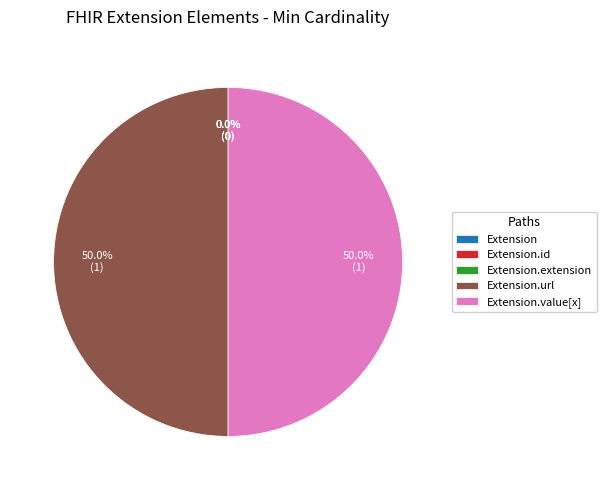

To the nearest percent, what percentage of the pie is Extension.value[x]?

50%